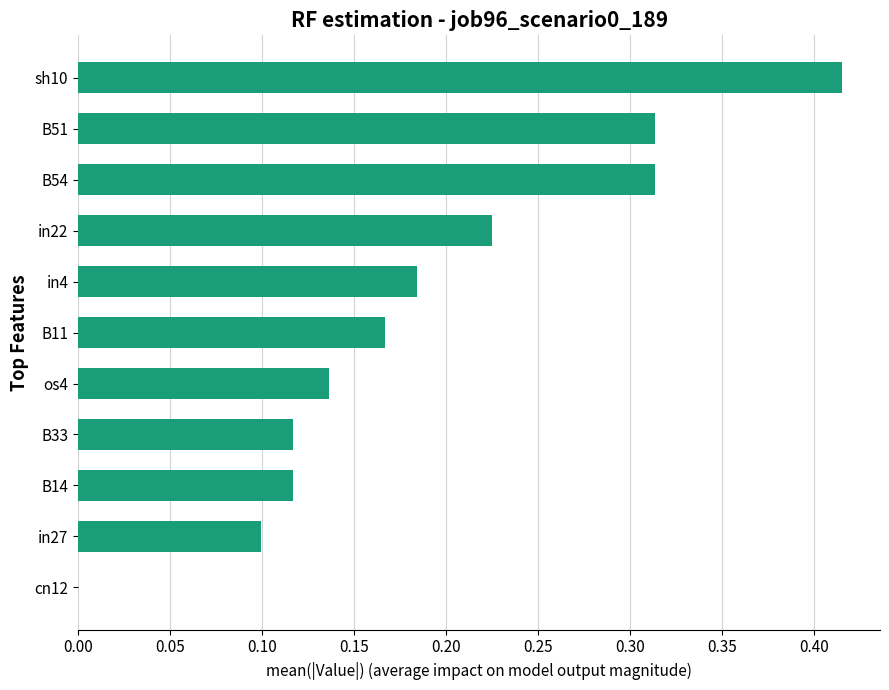

What is the sum of all values?

2.1